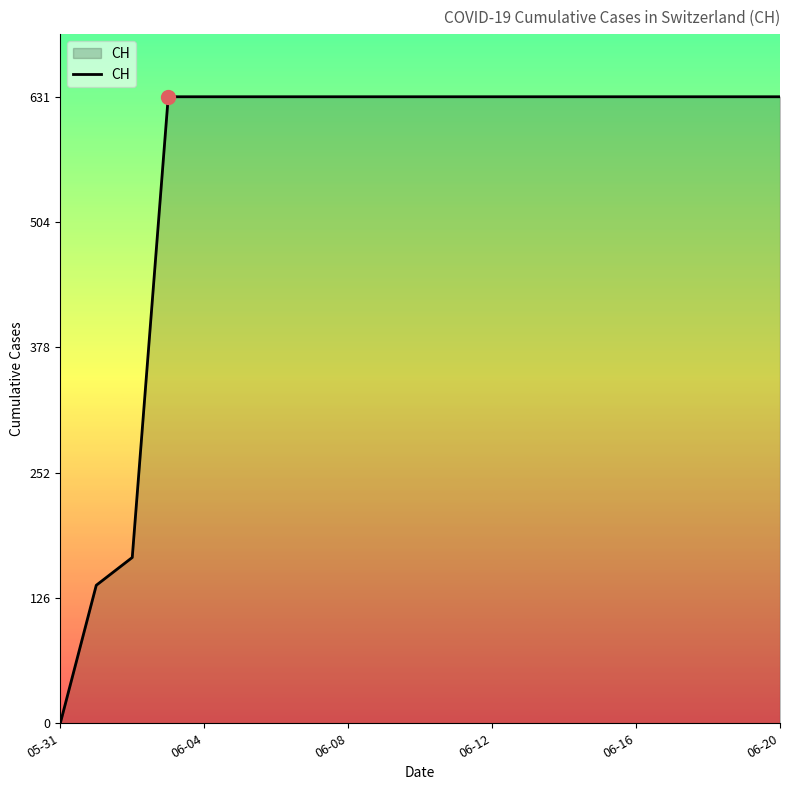

What is the difference between the maximum and minimum values?

631